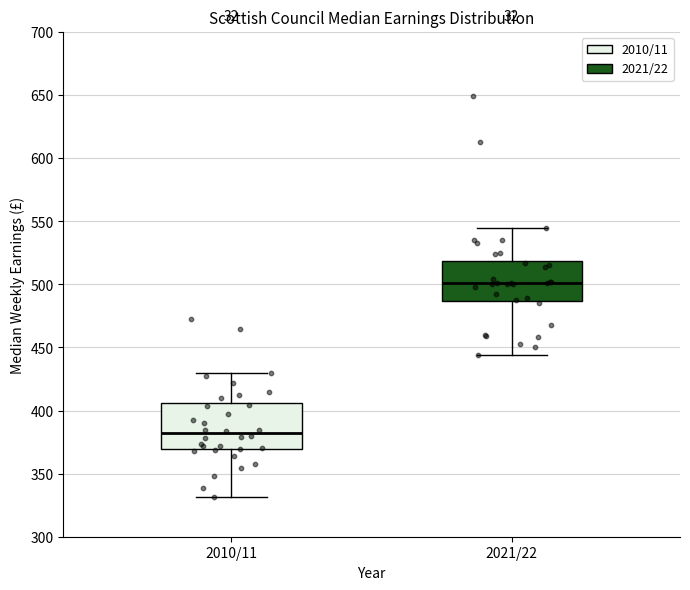

Where does the median line of the box for 2010/11 sit on the y-axis? The values are not printed on the chart, so give them approximately, as read against the axis.

380